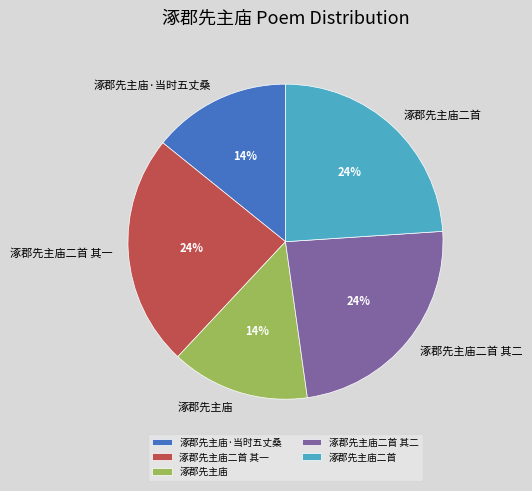

The 涿郡先主庙 slice represents 2% of the pie. True or false?

False